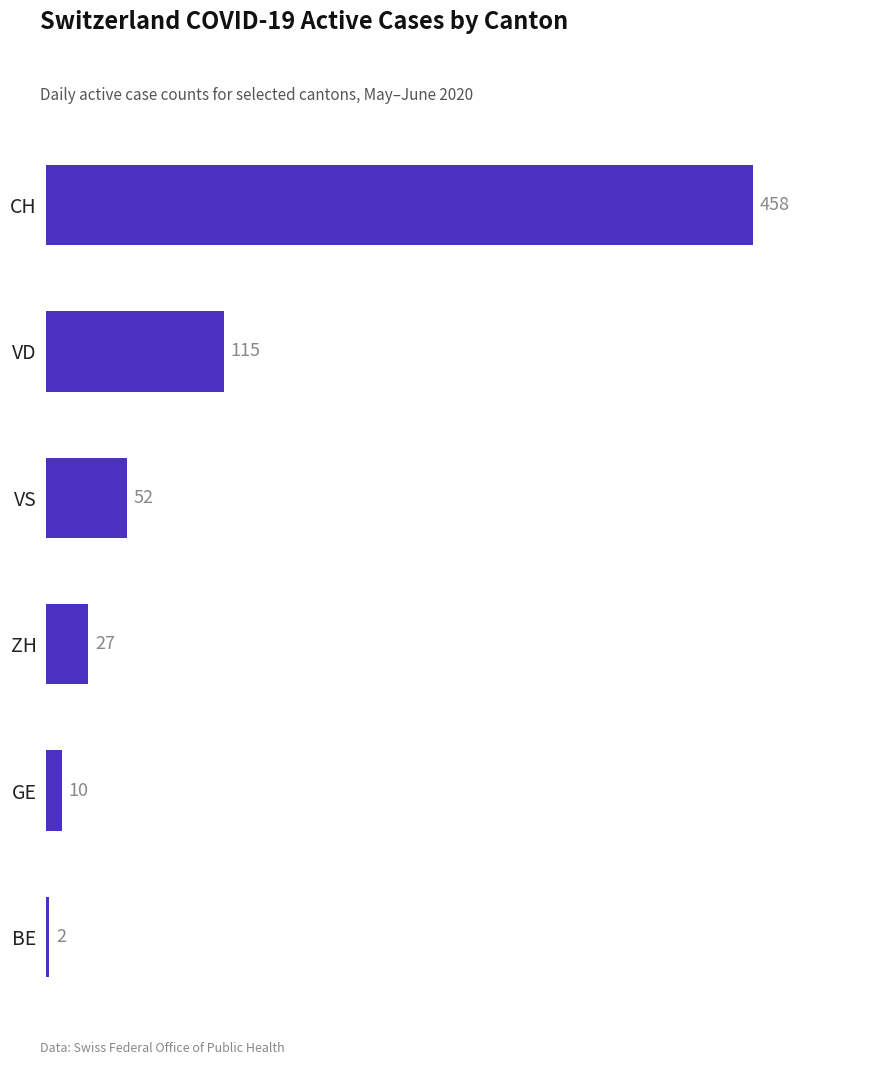

Does the chart contain any negative values?

No